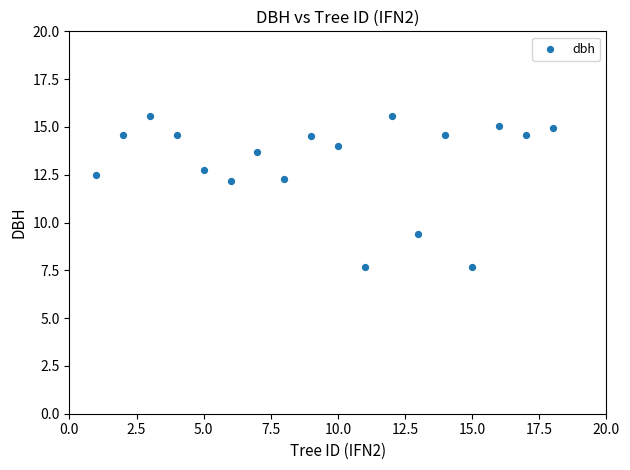

What is the range of X values (max minus min)?

17.0